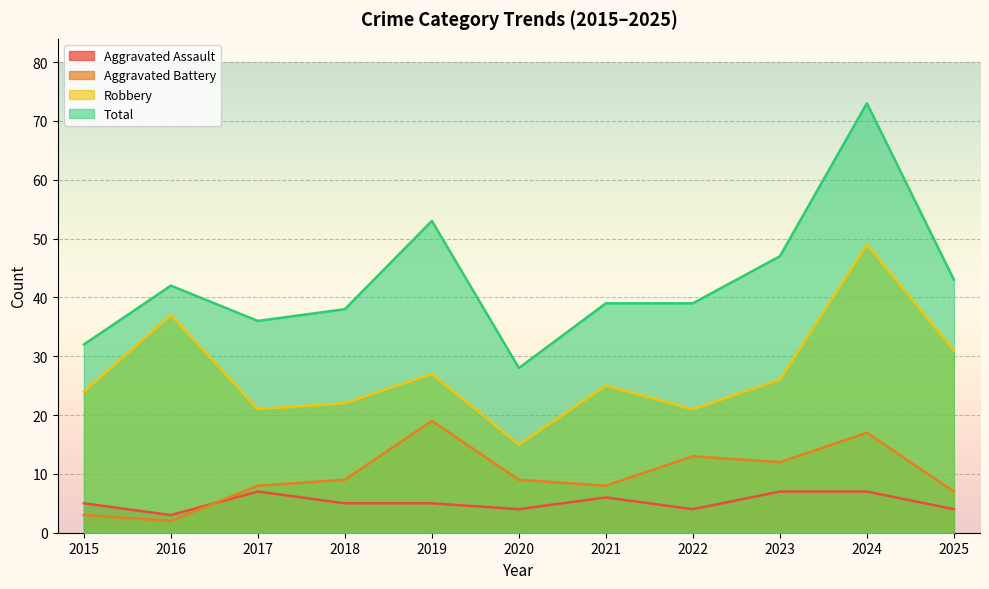

How many lines are shown in the chart?

4